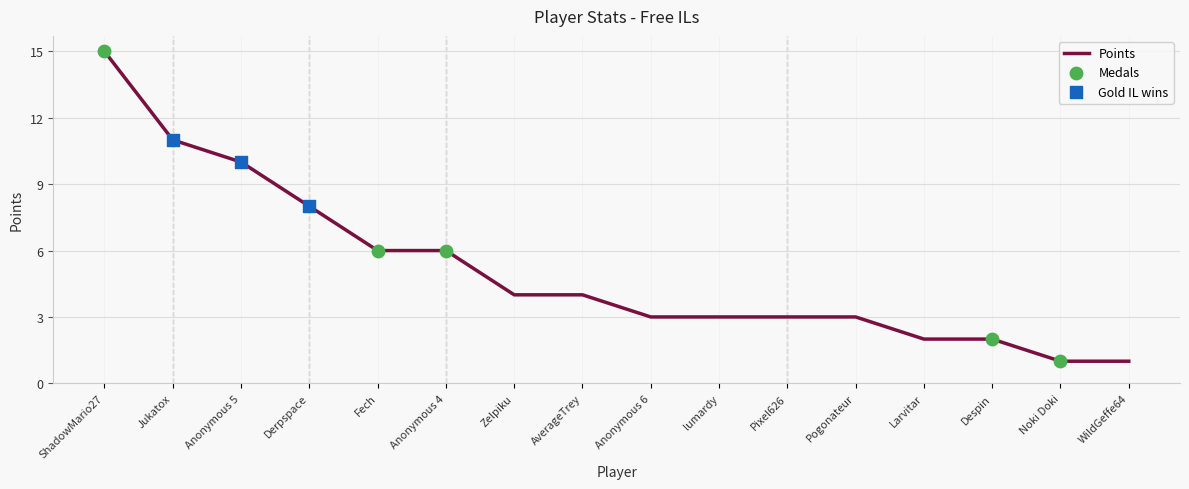

Read the value at Jukatox.

11